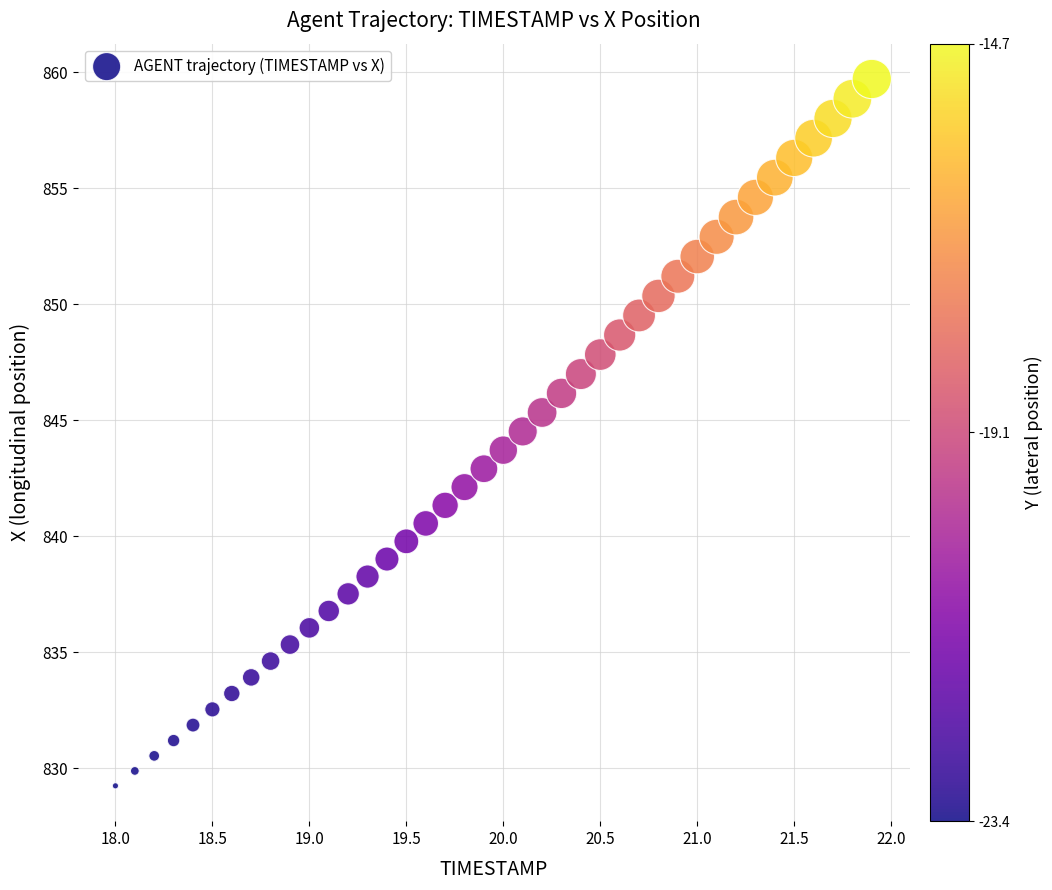

What is the range of Y values (max minus min)?

30.5